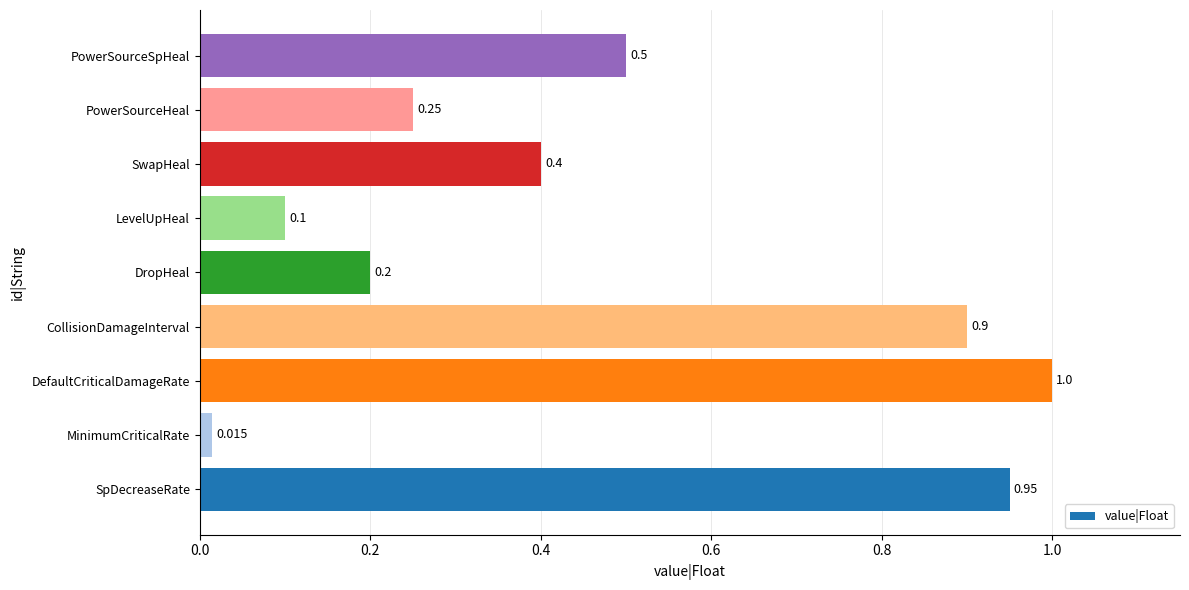

Are the bars grouped side by side (vs. stacked)?

No